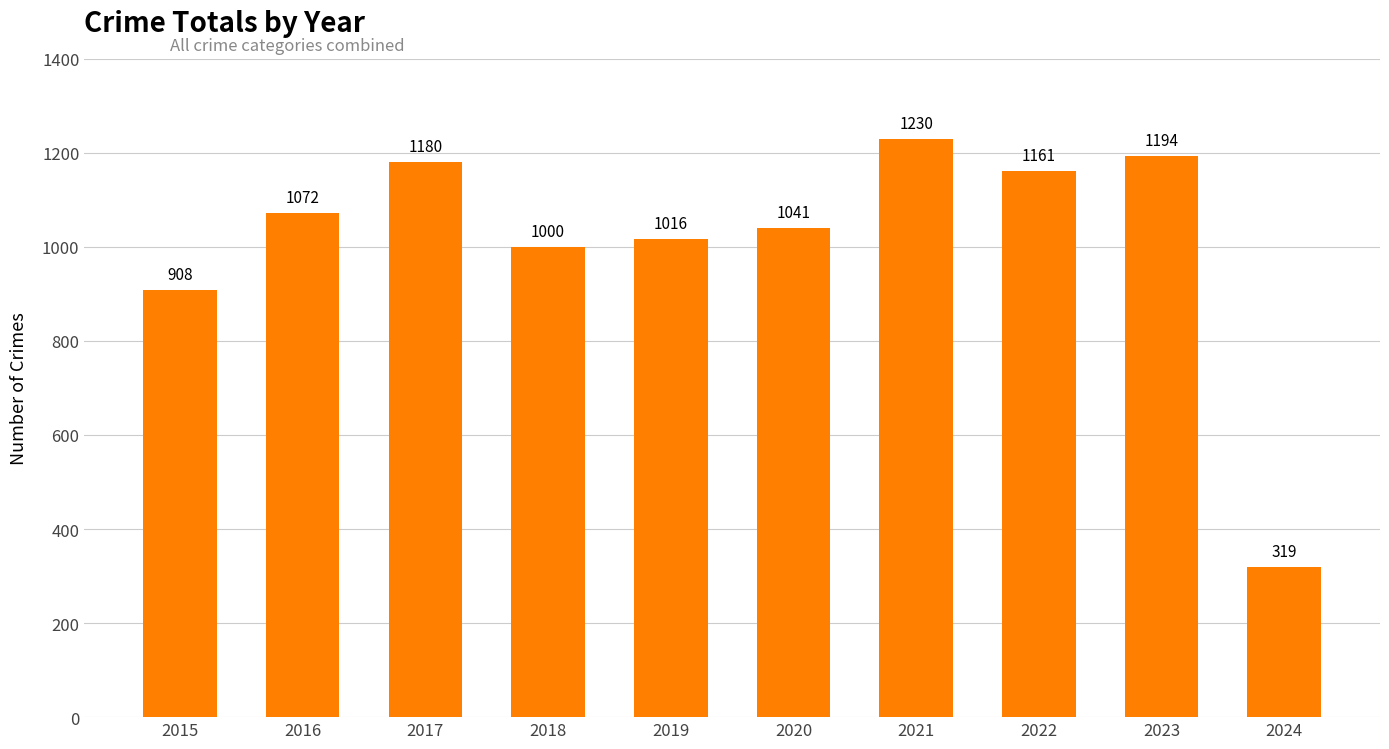

How many distinct data groups are displayed?

1